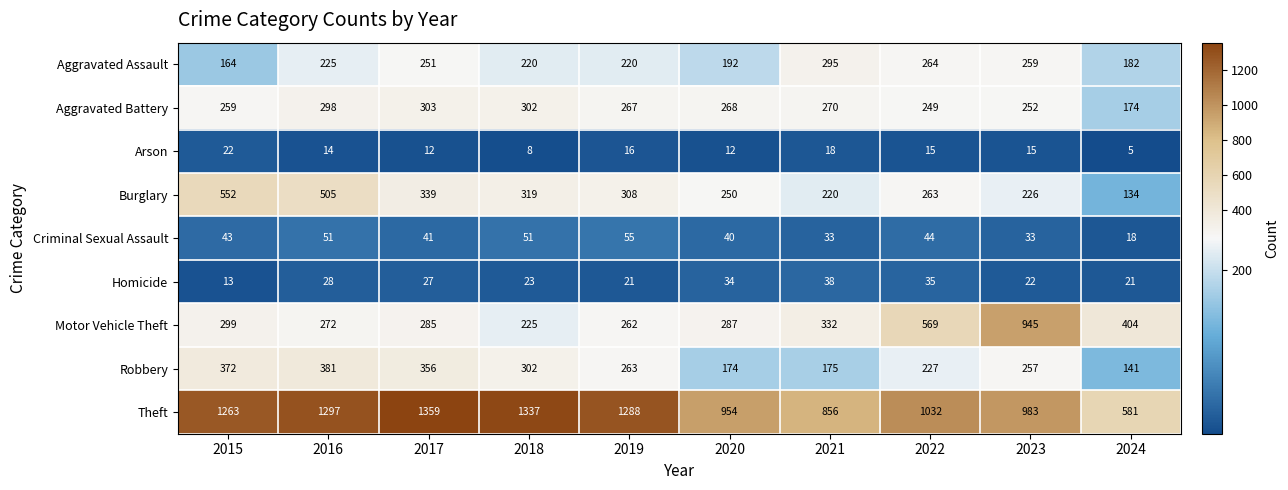

How many series are shown in this chart?

9